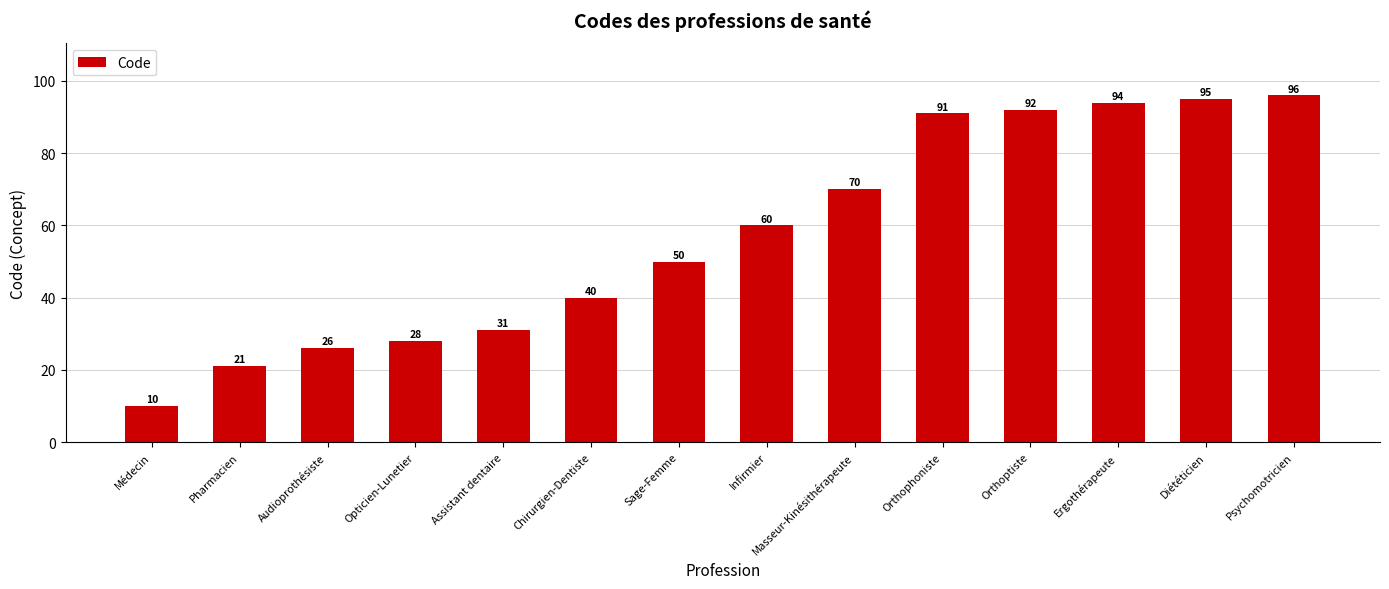

What value does the data have at Assistant dentaire, to the nearest 10?

30